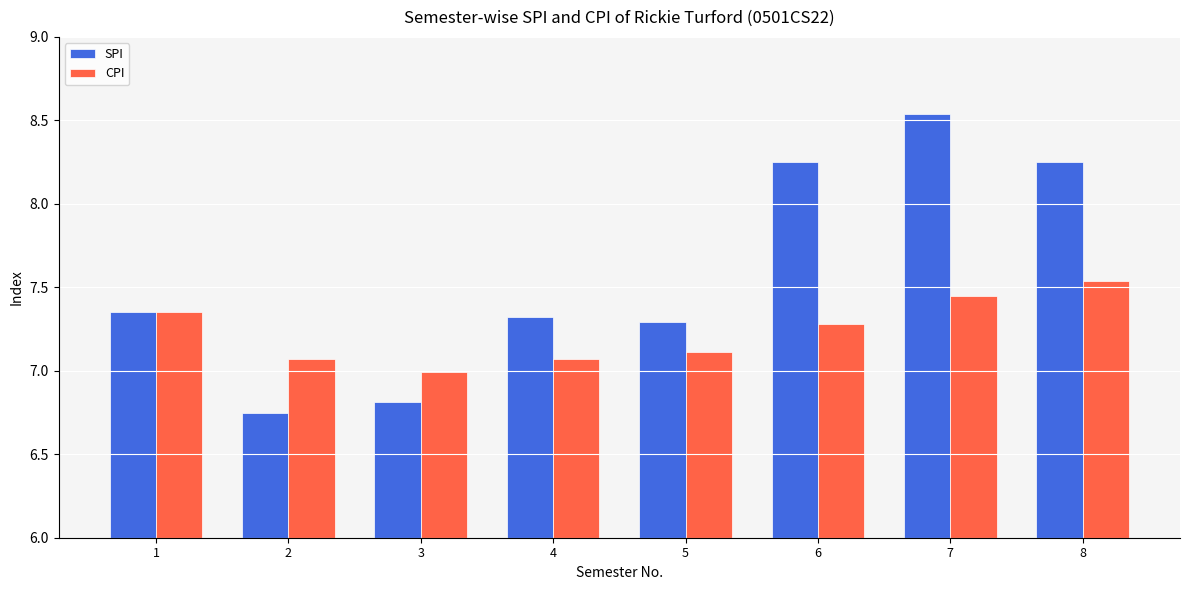

Which series has the largest range (max minus min)?

SPI